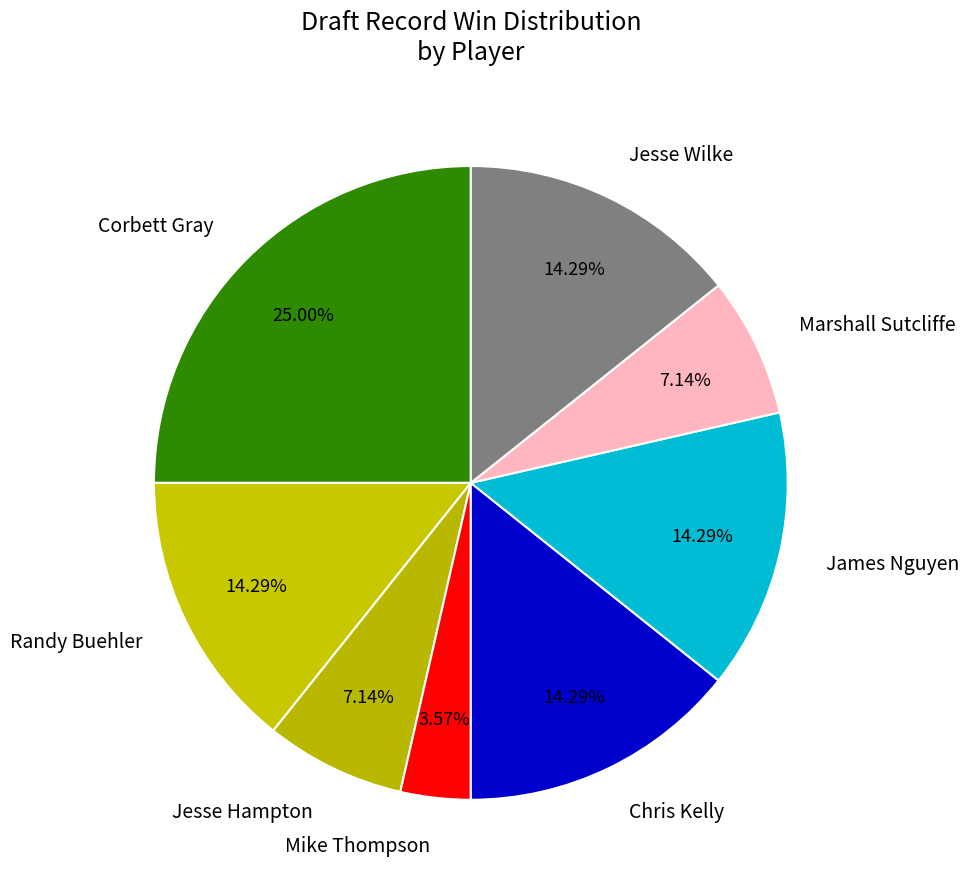

Which slice is the largest?

Corbett Gray